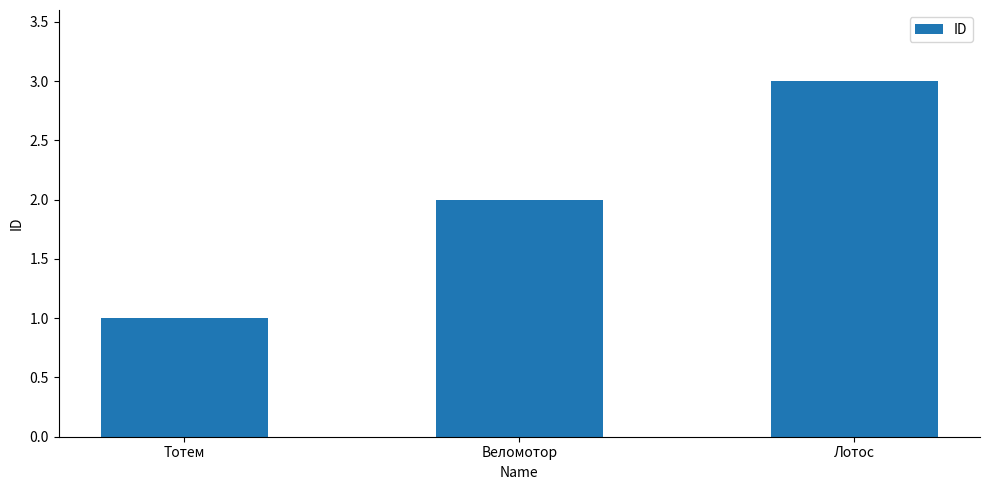

Rank the categories by value from lowest to highest.

Тотем, Веломотор, Лотос